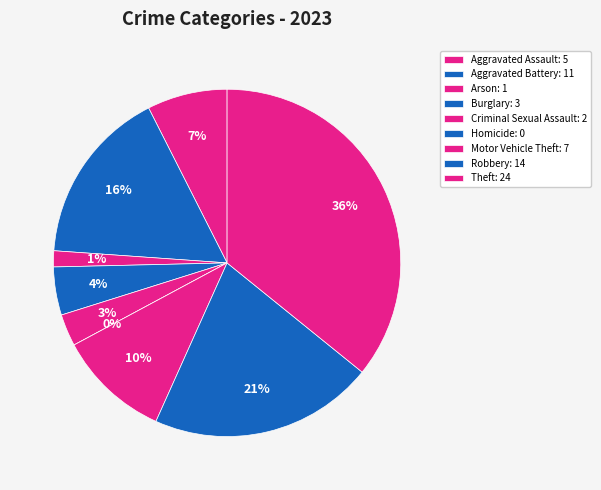

Which slice is the smallest?

Homicide